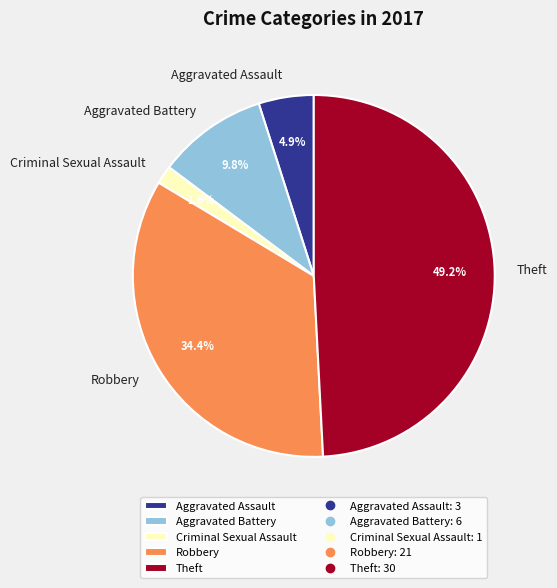

Rank the categories by value from highest to lowest.

Theft, Robbery, Aggravated Battery, Aggravated Assault, Criminal Sexual Assault